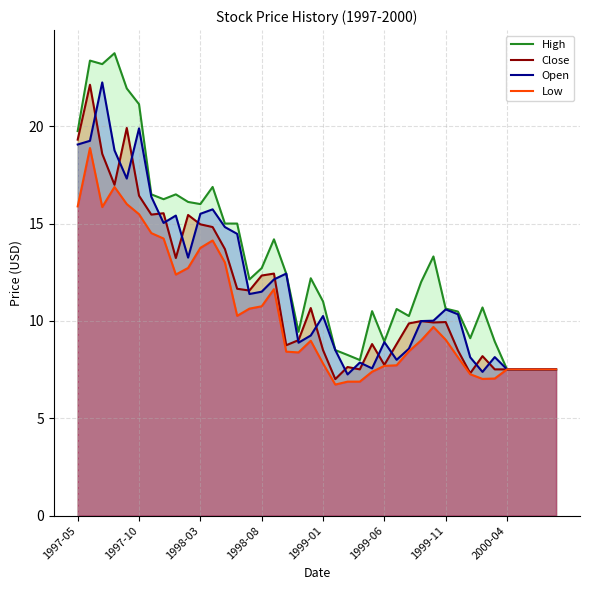

Which series has the widest spread of values?

High